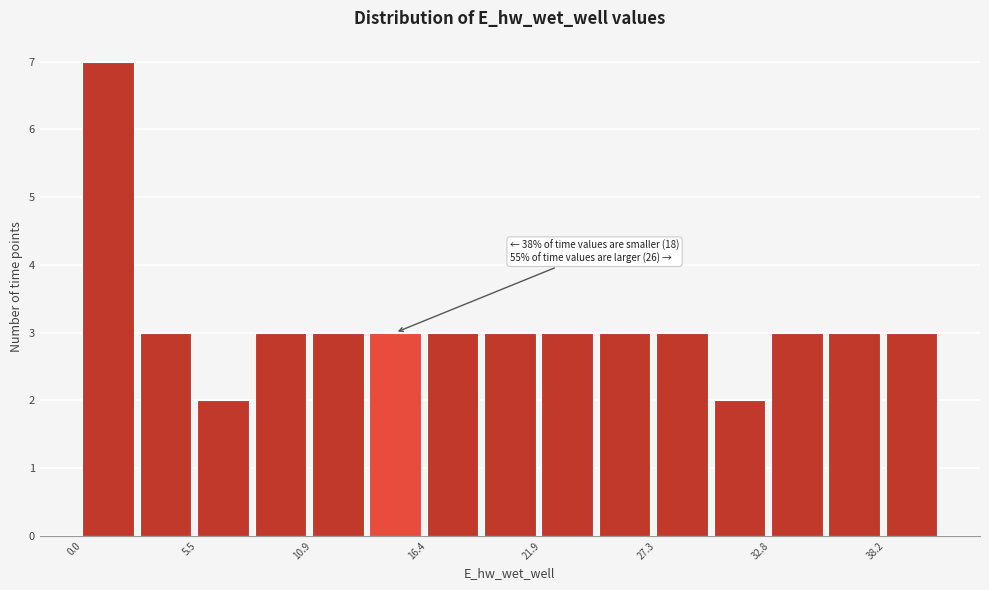

Around what value on the x-axis is the tallest bar? Give the approximate position of its centre, as read against the axis.

1